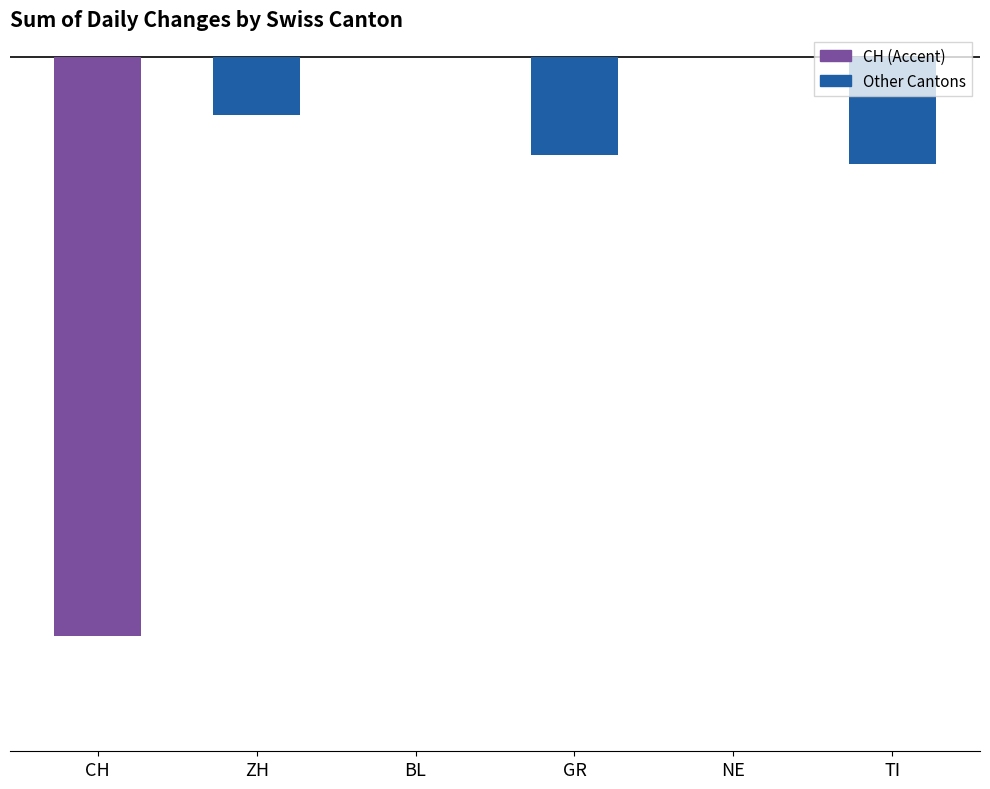

What is the label of the 2nd bar from the left?

BL